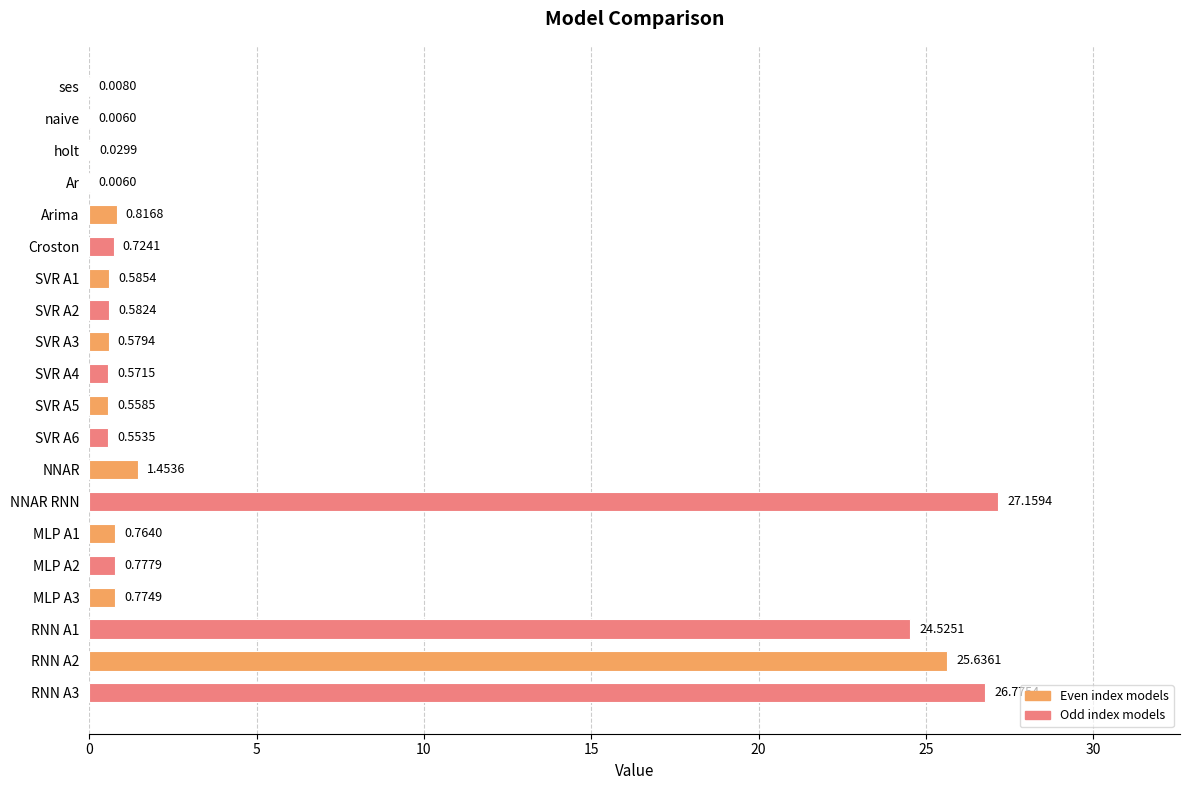

At which label is the value closest to 13?

RNN A1